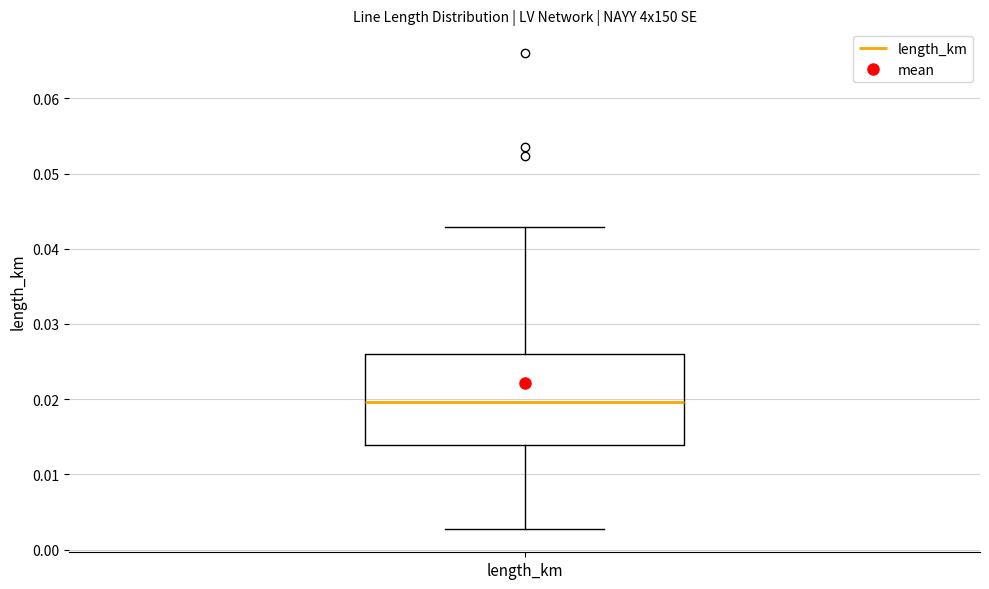

Transcribe this box plot: give where the median line is, the range the box spans, and where the two whiskers end, as read against the y-axis. The values are not printed on the chart, so give them approximately, as read against the axis.

median 0.020, box 0.014 to 0.026, whiskers 0.003 to 0.043